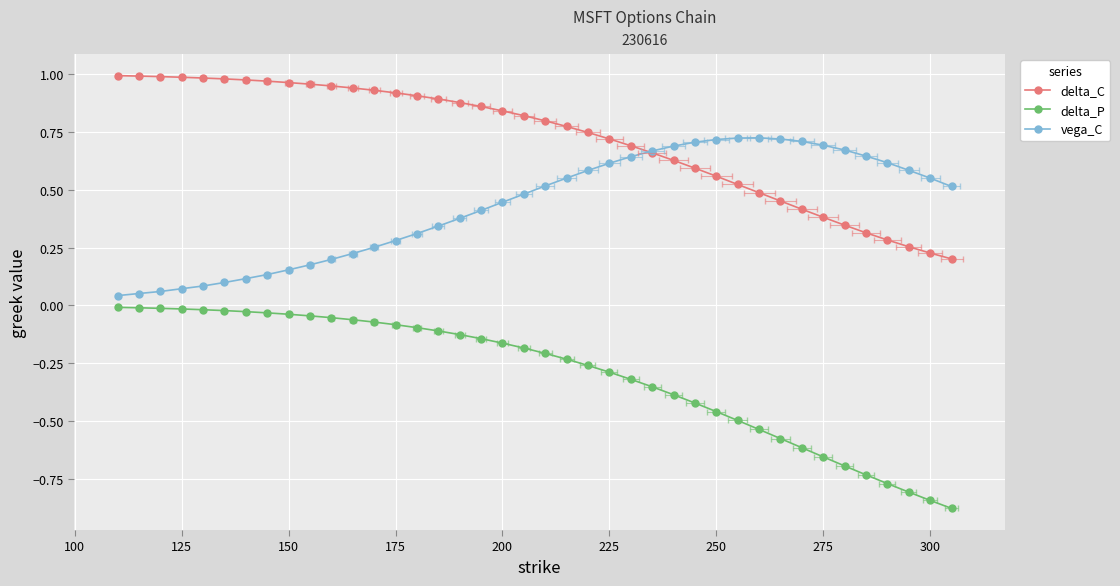

True or false: vega_C has more than 1 points higher than both neighbors.

False